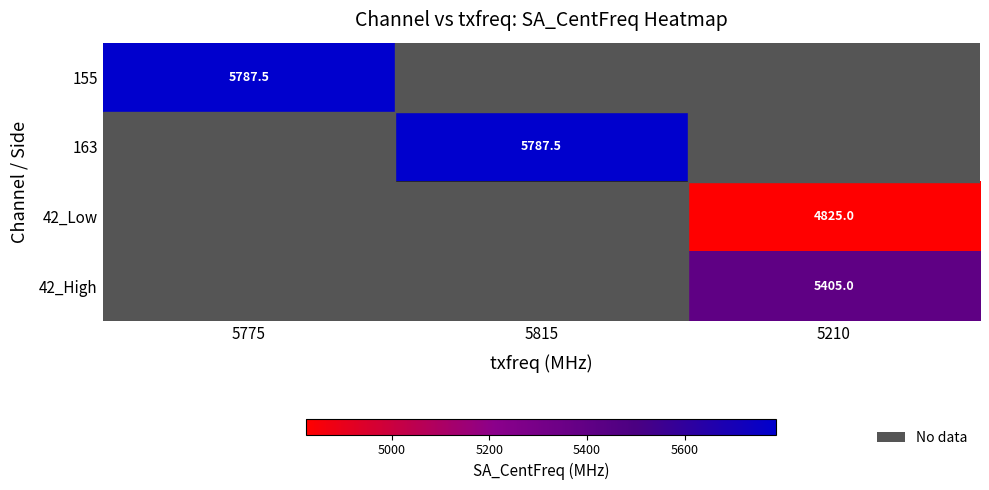

Which has a higher value, 5775 or 5210?

5210